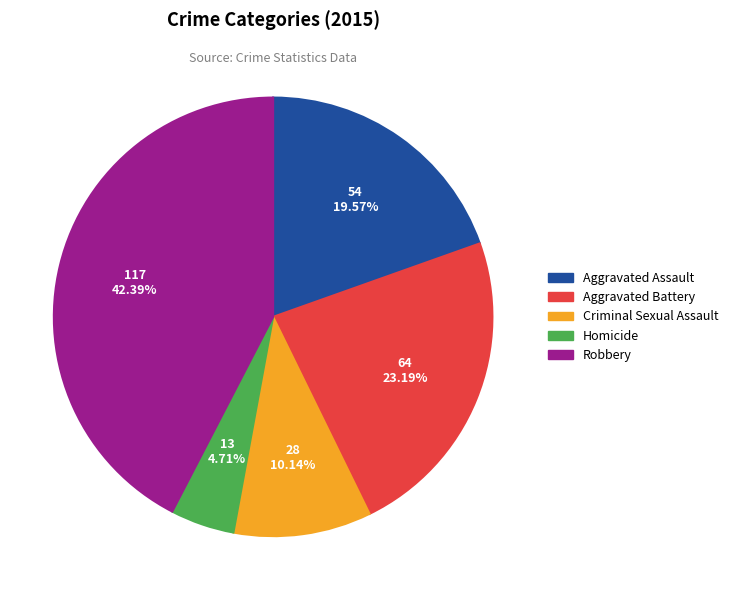

Is Aggravated Assault the majority of the pie?

No